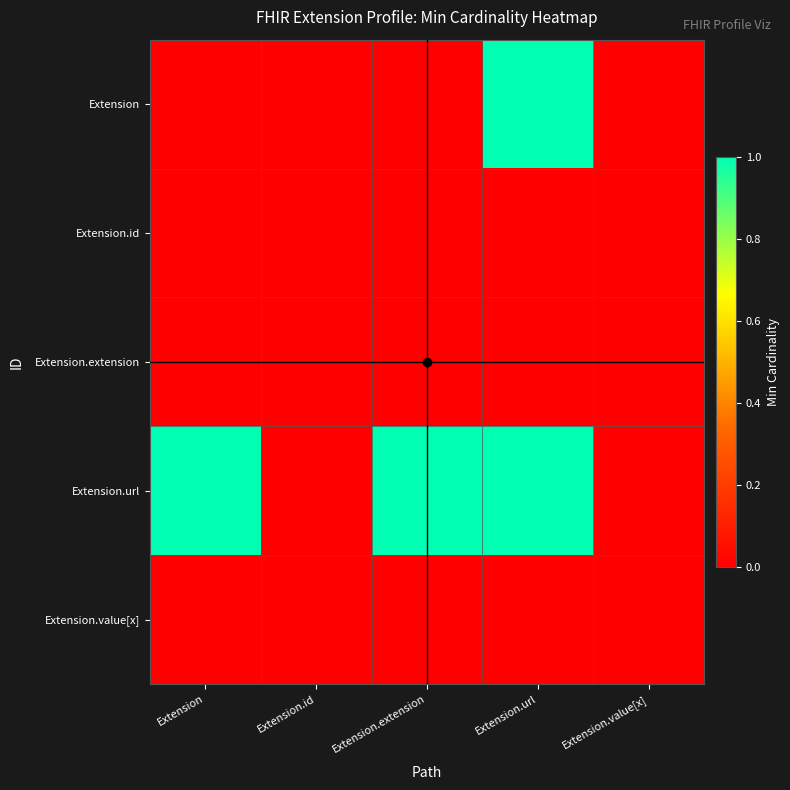

Reading left to right, extract all data points from this chart.

Extension: Extension=0	Extension.id=0	Extension.extension=0	Extension.url=1	Extension.value[x]=0
Extension.id: Extension=0	Extension.id=0	Extension.extension=0	Extension.url=0	Extension.value[x]=0
Extension.extension: Extension=0	Extension.id=0	Extension.extension=0	Extension.url=0	Extension.value[x]=0
Extension.url: Extension=1	Extension.id=0	Extension.extension=1	Extension.url=1	Extension.value[x]=0
Extension.value[x]: Extension=0	Extension.id=0	Extension.extension=0	Extension.url=0	Extension.value[x]=0